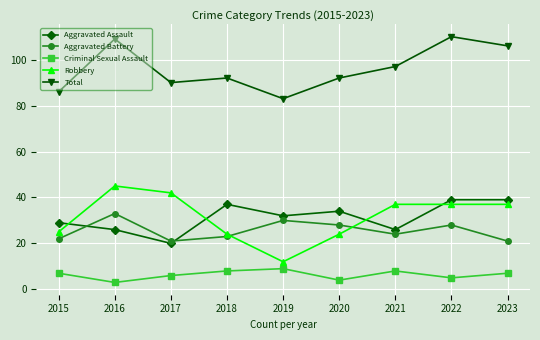

What are all the series names shown in the legend?

Aggravated Assault, Aggravated Battery, Criminal Sexual Assault, Robbery, Total